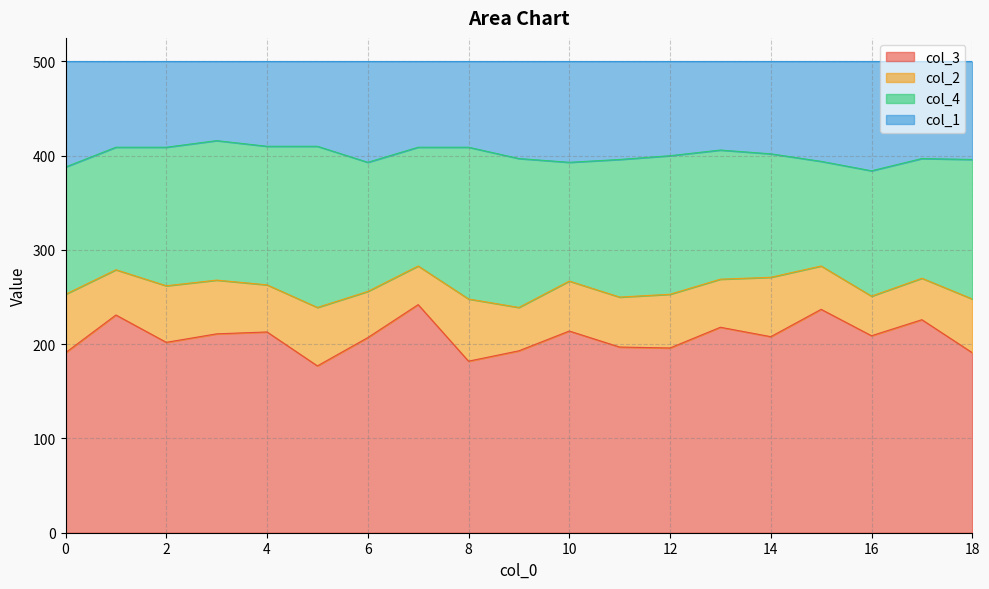

What is the highest value of the col_3 series?

242